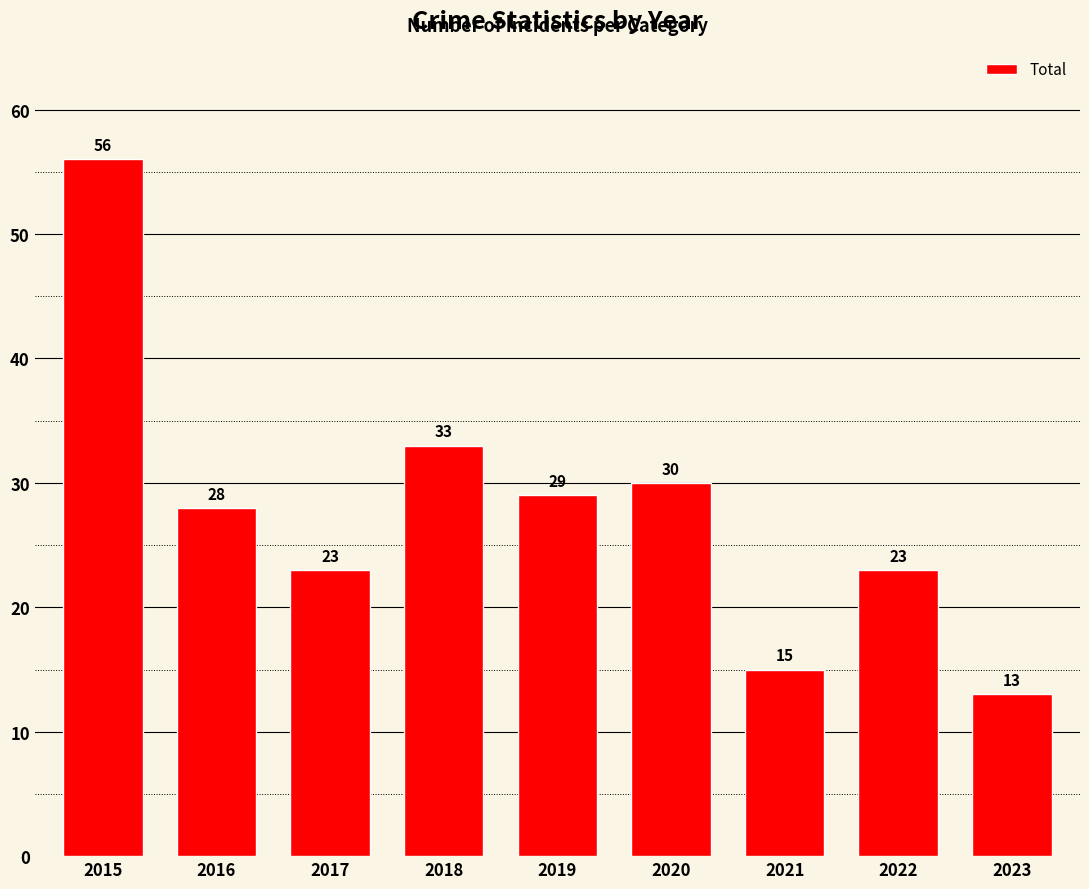

Reading right to left, what are all the values shown in this chart?

2023=13	2022=23	2021=15	2020=30	2019=29	2018=33	2017=23	2016=28	2015=56